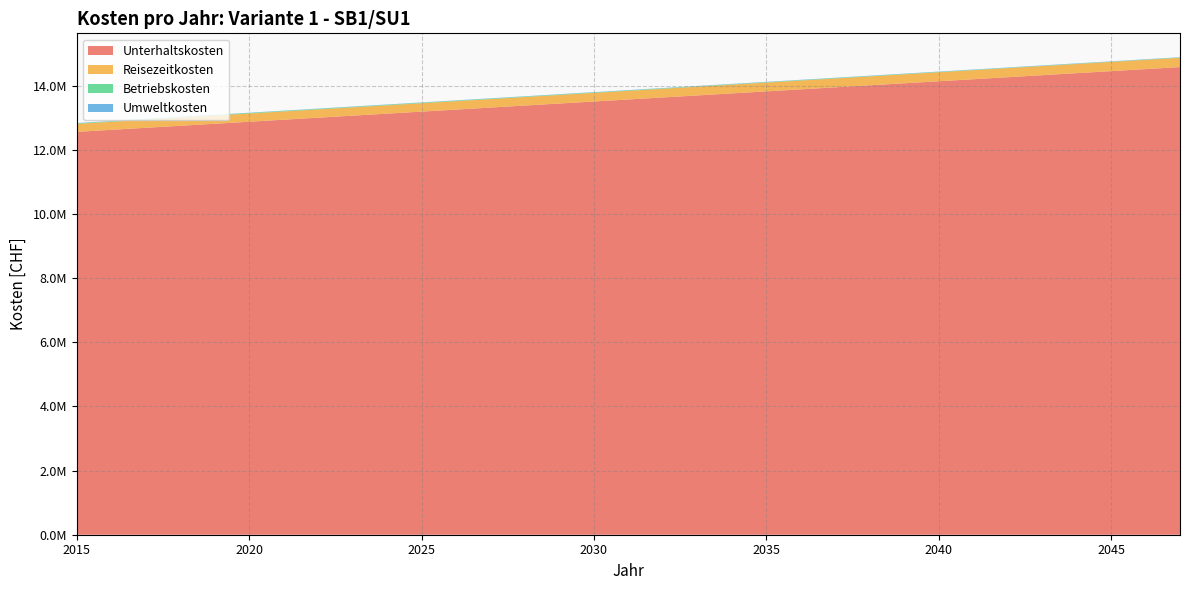

Reading right to left, list all the values displayed in this chart.

Unterhaltskosten: 2047=14580245.9	2046=14517144.8	2045=14454043.7	2044=14390942.6	2043=14327841.6	2042=14264740.6	2041=14201639.7	2040=14138538.9	2039=14075438.1	2038=14012337.3	2037=13949236.6	2036=13886135.9	2035=13823035.3	2034=13759934.8	2033=13696834.3	2032=13633733.8	2031=13570633.4	2030=13507533.0	2029=13444432.7	2028=13381332.4	2027=13318232.1	2026=13255131.9	2025=13192031.8	2024=13128931.6	2023=13065831.6	2022=13002731.5	2021=12939631.5	2020=12876531.6	2019=12813431.6	2018=12750331.8	2017=12687231.9	2016=12624132.1	2015=12561032.3
Reisezeitkosten: 2047=290169.7	2046=288913.7	2045=287657.7	2044=286401.6	2043=285145.6	2042=283889.6	2041=282633.6	2040=281377.6	2039=280121.6	2038=278865.6	2037=277609.5	2036=276353.5	2035=275097.5	2034=273841.5	2033=272585.5	2032=271329.5	2031=270073.5	2030=268817.5	2029=267561.4	2028=266305.4	2027=265049.4	2026=263793.4	2025=262537.4	2024=261281.4	2023=260025.4	2022=258769.4	2021=257513.3	2020=256257.3	2019=255001.3	2018=253745.3	2017=252489.3	2016=251233.3	2015=249977.3
Betriebskosten: 2047=8650.7	2046=9014.9	2045=9375.5	2044=9732.7	2043=10086.3	2042=10436.5	2041=10783.2	2040=11126.4	2039=11466.1	2038=11802.3	2037=12135.0	2036=12464.2	2035=12790.0	2034=13112.2	2033=13431.0	2032=13746.2	2031=14058.0	2030=14366.2	2029=14671.0	2028=14972.3	2027=15270.1	2026=15564.4	2025=15855.2	2024=16142.5	2023=16426.4	2022=16706.7	2021=16983.5	2020=17256.9	2019=17526.7	2018=17465.4	2017=17390.9	2016=17314.2	2015=17235.9
Umweltkosten: 2047=9299.9	2046=9259.8	2045=9219.6	2044=9179.4	2043=9139.2	2042=9099.1	2041=9058.9	2040=9018.7	2039=8978.5	2038=8938.4	2037=8898.2	2036=8858.0	2035=8817.8	2034=8777.6	2033=8737.5	2032=8697.3	2031=8657.1	2030=8616.9	2029=8576.8	2028=8536.6	2027=8496.4	2026=8456.2	2025=8416.1	2024=8375.9	2023=8335.7	2022=8295.5	2021=8255.3	2020=8215.2	2019=8175.0	2018=8134.8	2017=8094.6	2016=8054.5	2015=8014.3